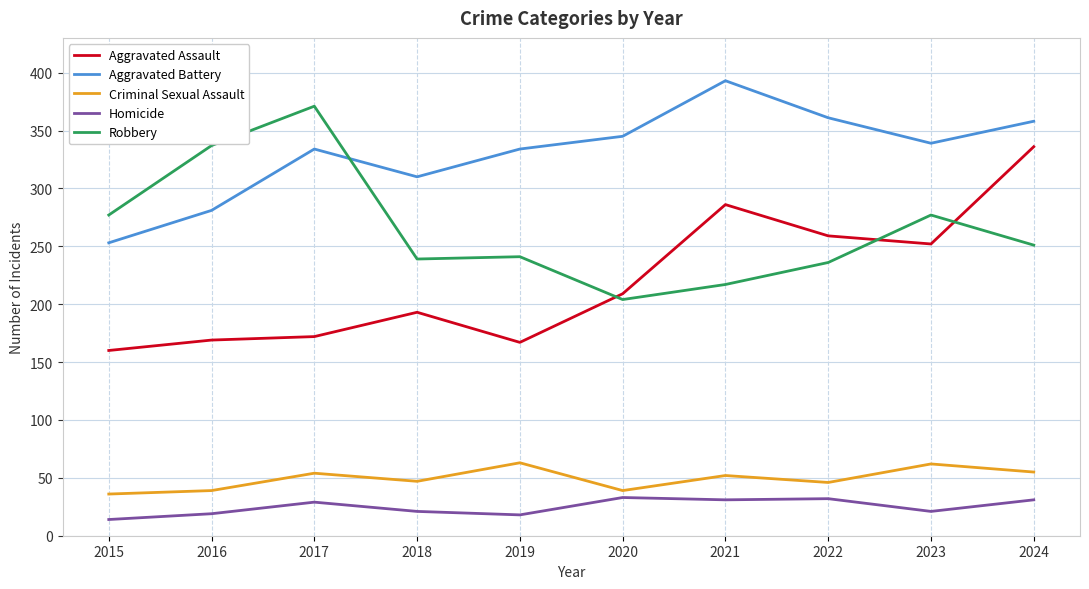

What is the smallest value displayed?

14